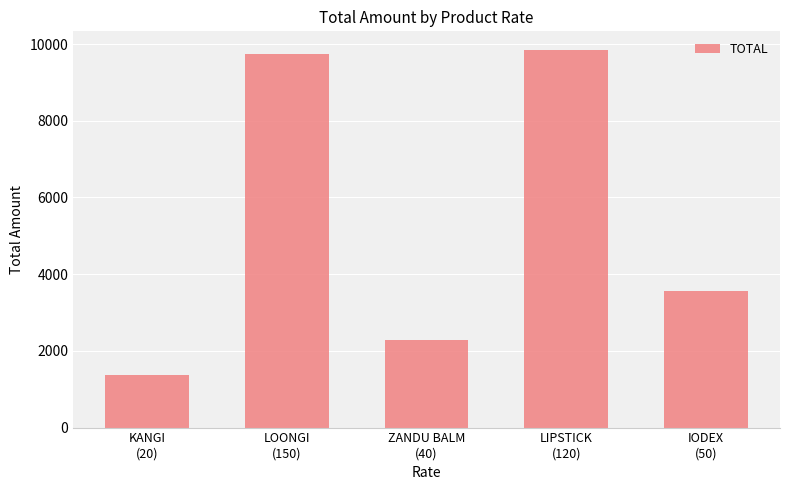

What position from the right is KANGI
(20)?

5